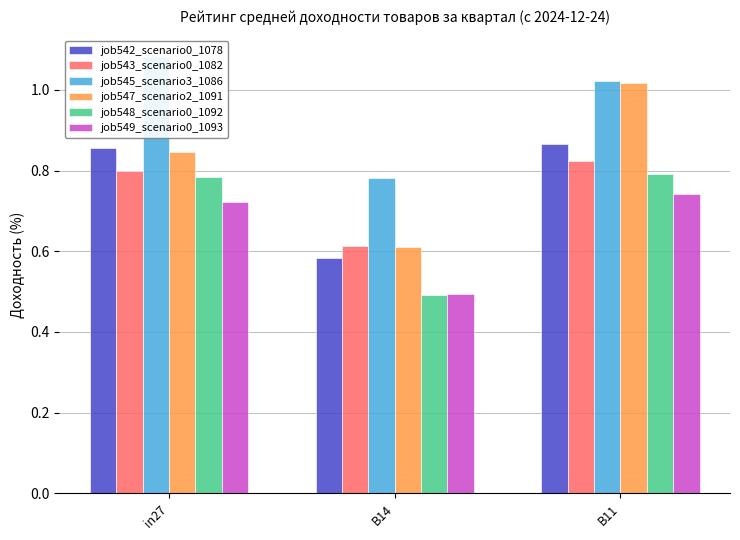

Rank the series by their maximum value, from highest to lowest.

job545_scenario3_1086, job547_scenario2_1091, job542_scenario0_1078, job543_scenario0_1082, job548_scenario0_1092, job549_scenario0_1093